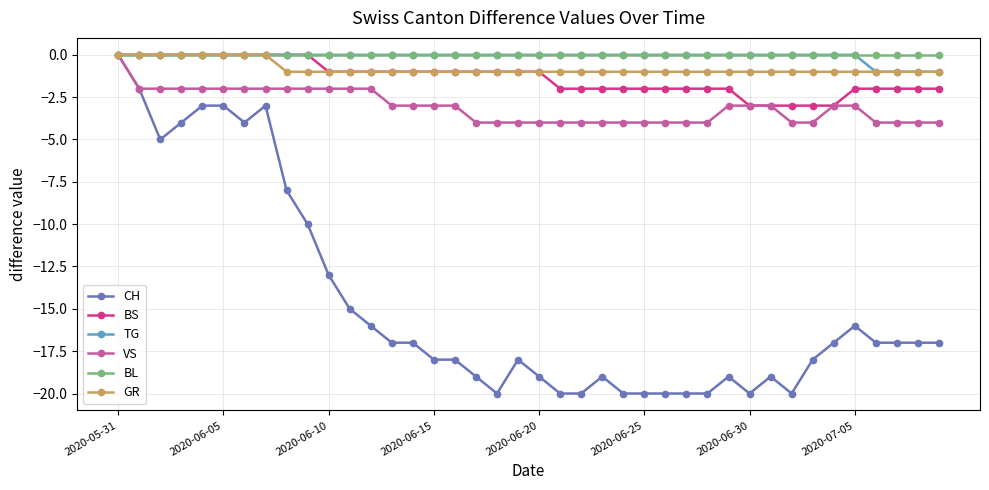

Which series has the widest spread of values?

CH